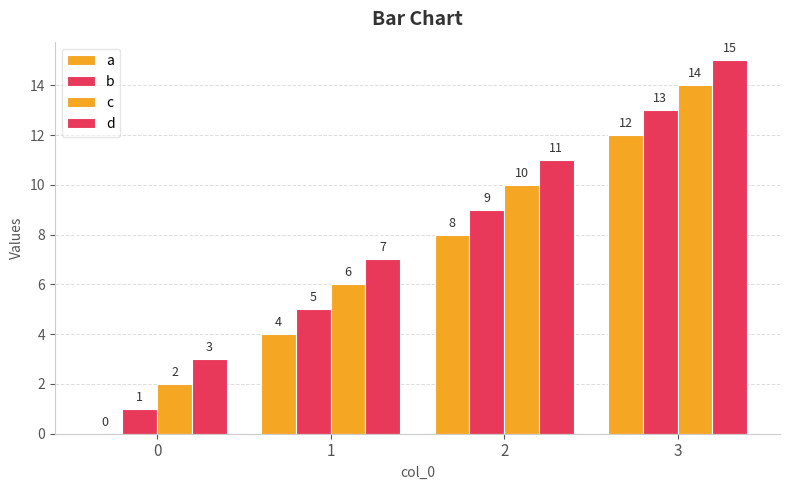

At which category is the sum across all series the highest?

3